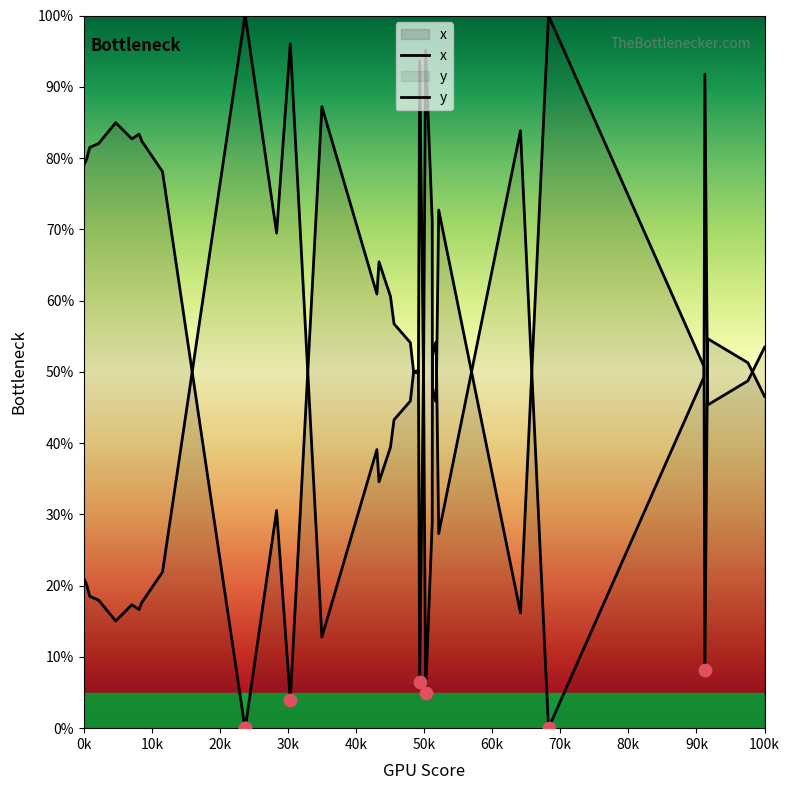

Which series contains the highest Y value?

x